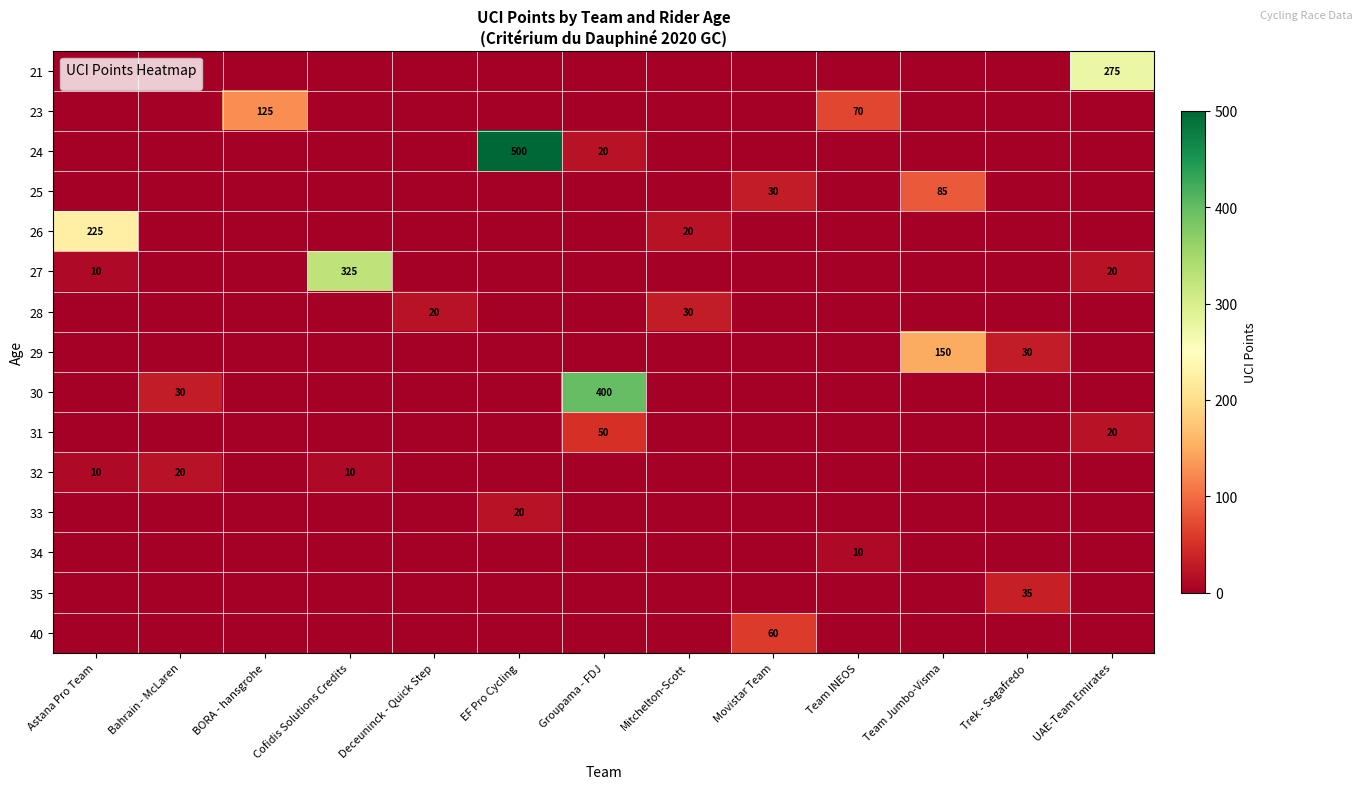

What is the total value across all series at Movistar Team?

90